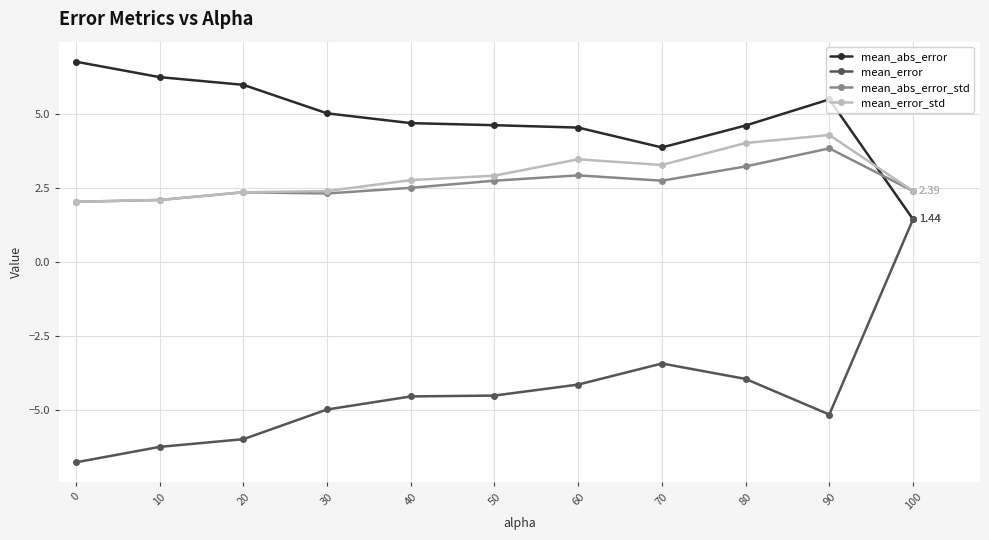

True or false: mean_abs_error_std has a value of 2.7 at 70.

True